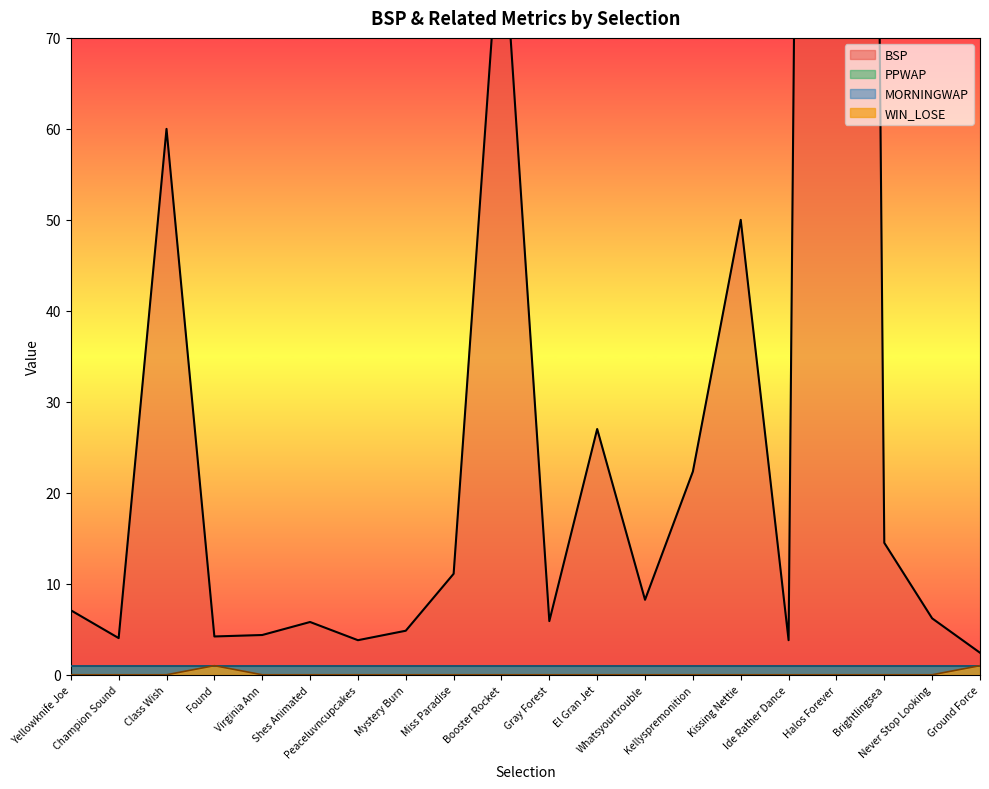

Does the chart display data point markers on the line(s)?

No